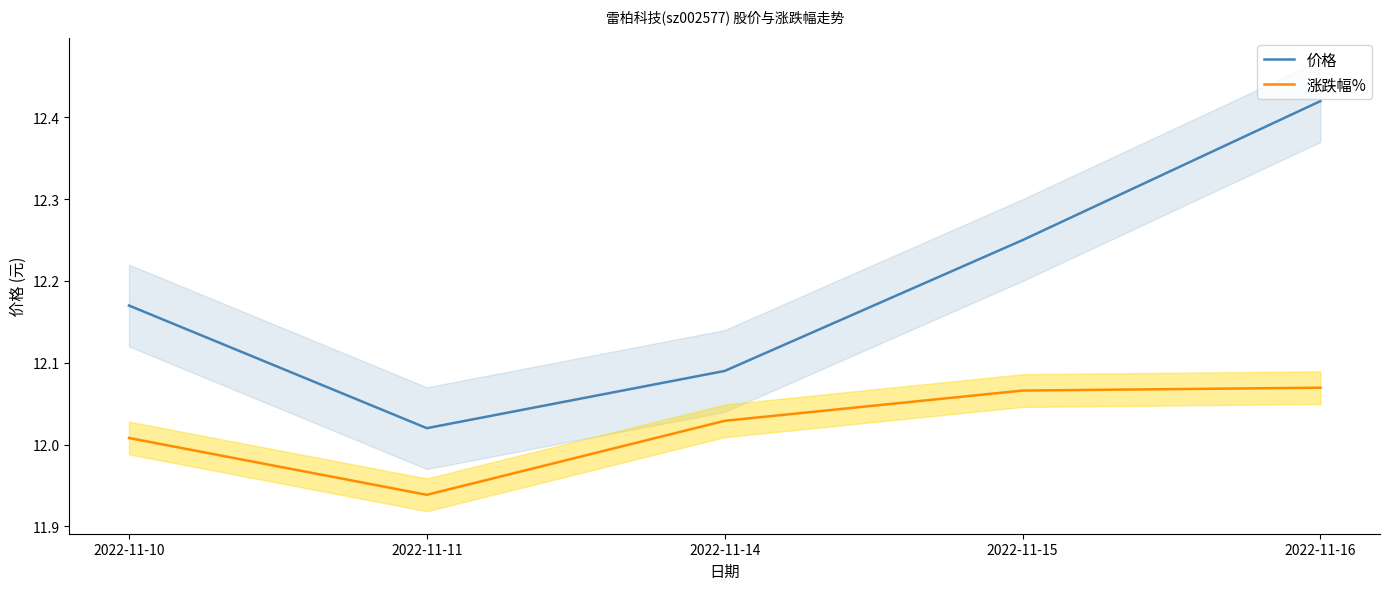

What is the total value across all series at 2022-11-14?

24.1